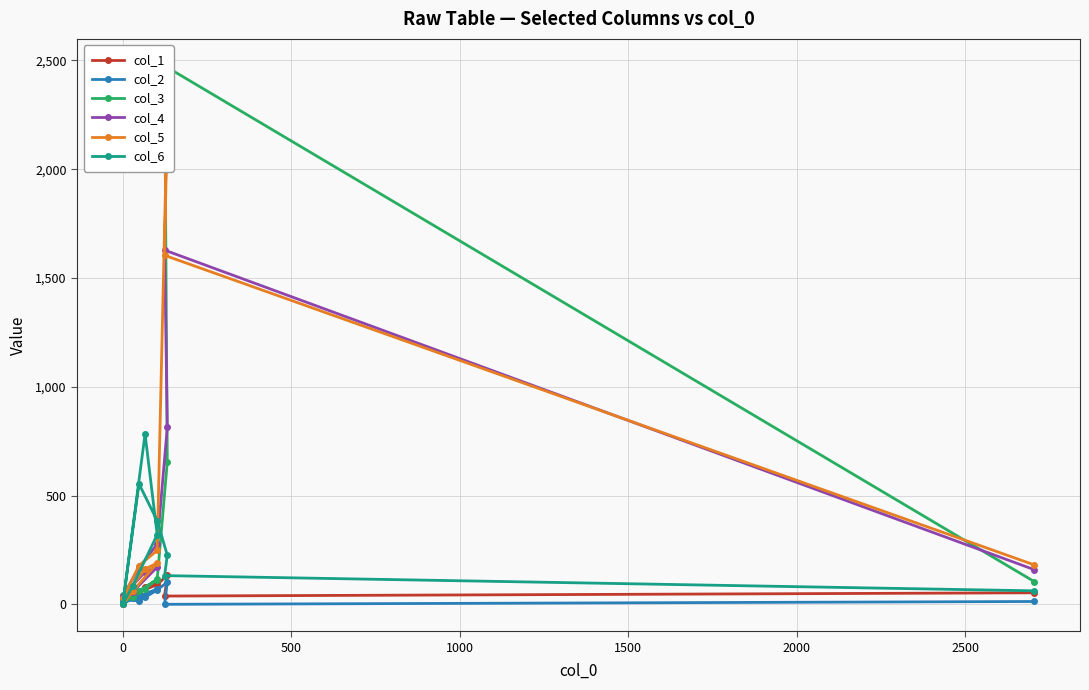

Is it true that col_1 equals 179 at 500?

False